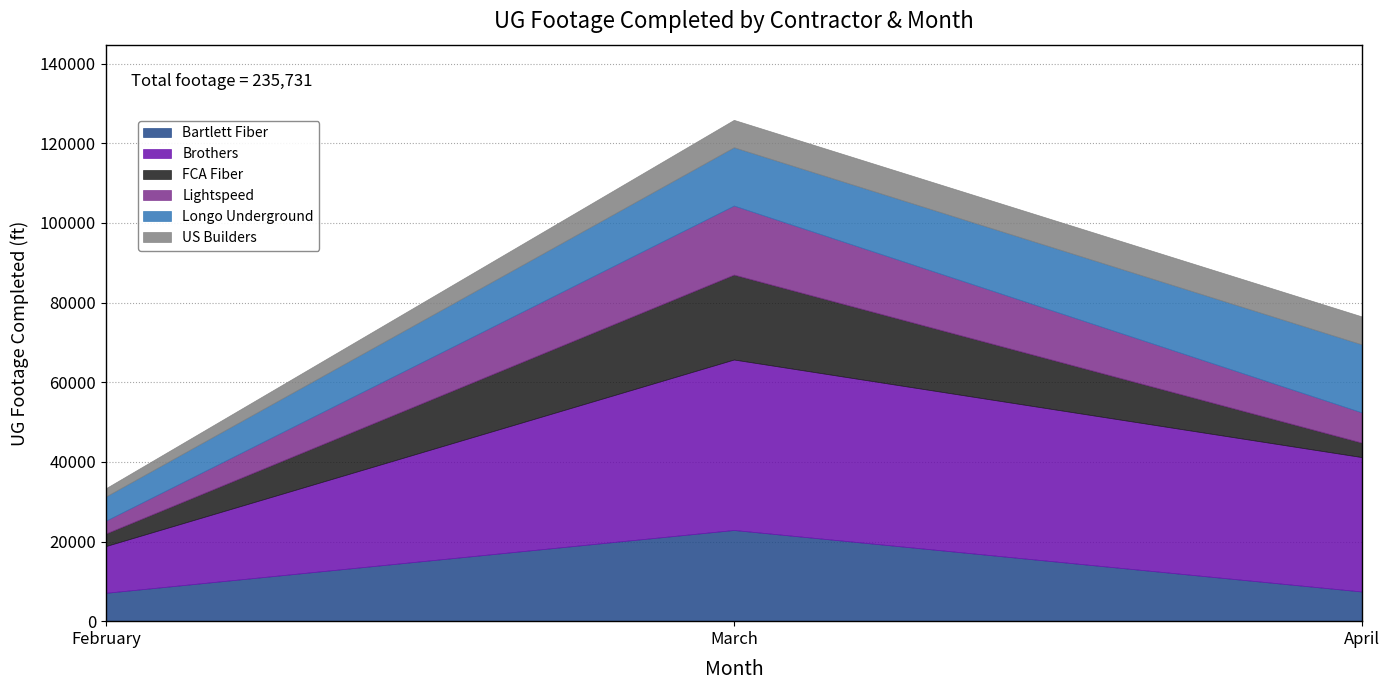

True or false: Bartlett Fiber has a value of 7120 at February.

True